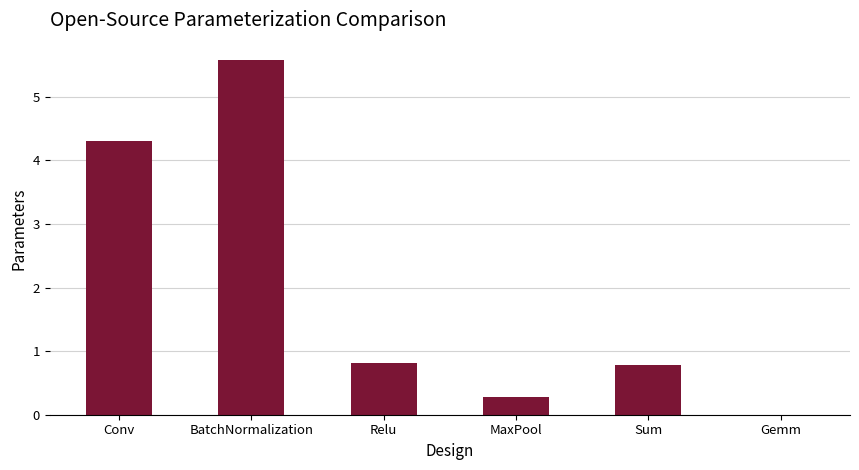

Which label corresponds to the largest value in the chart?

BatchNormalization